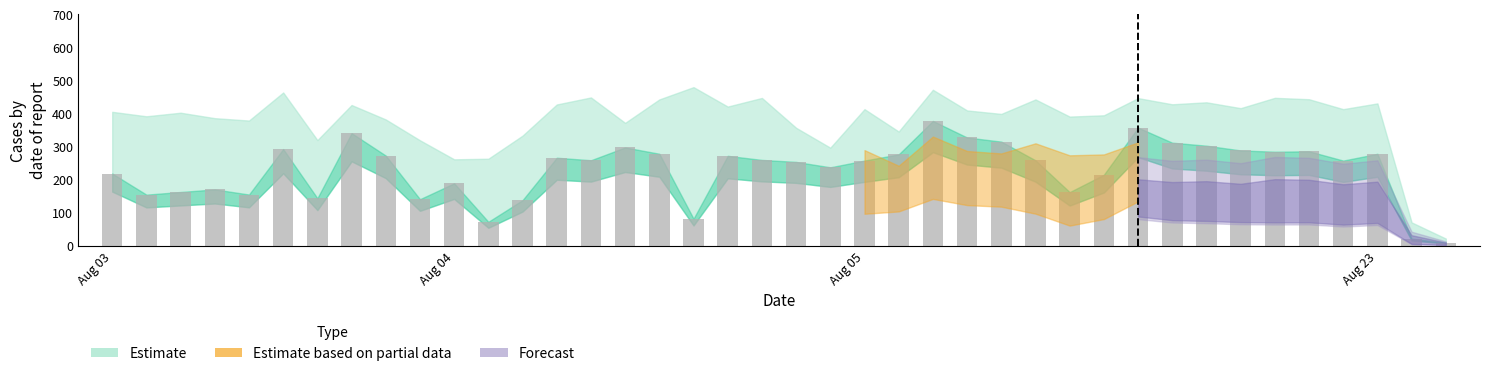

What is the value of the 1st bar from the left?

218.3